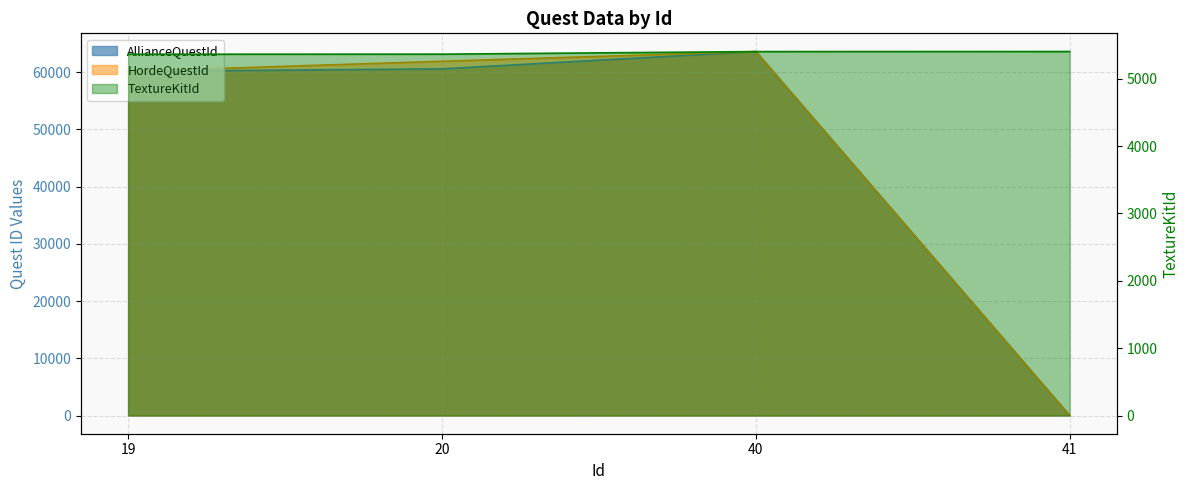

What is the greatest value displayed?

63576